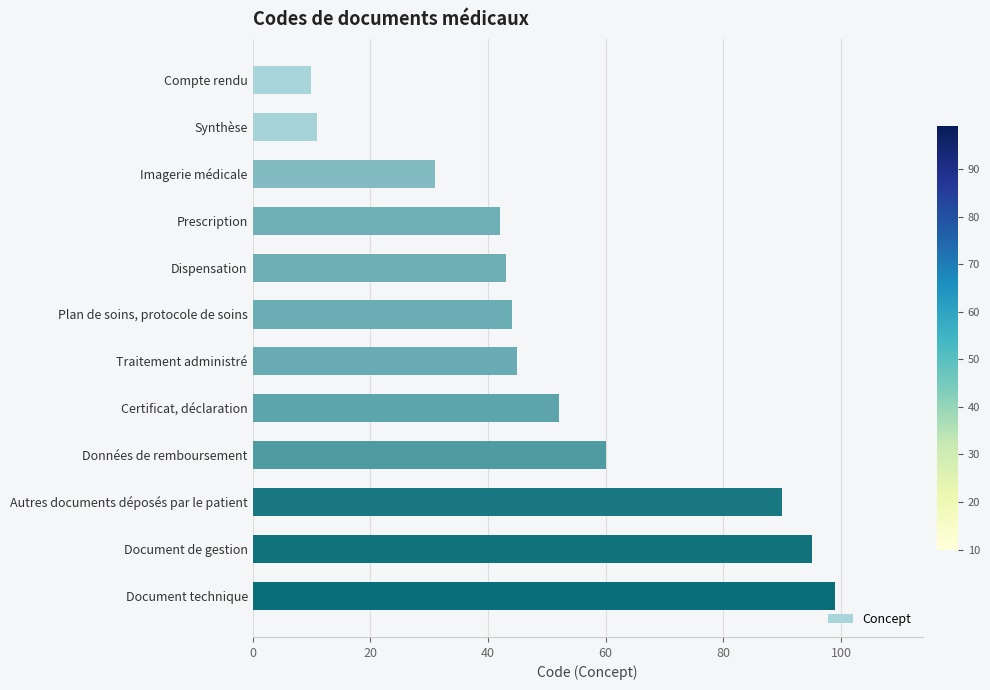

What value does the data have at Document technique?

99